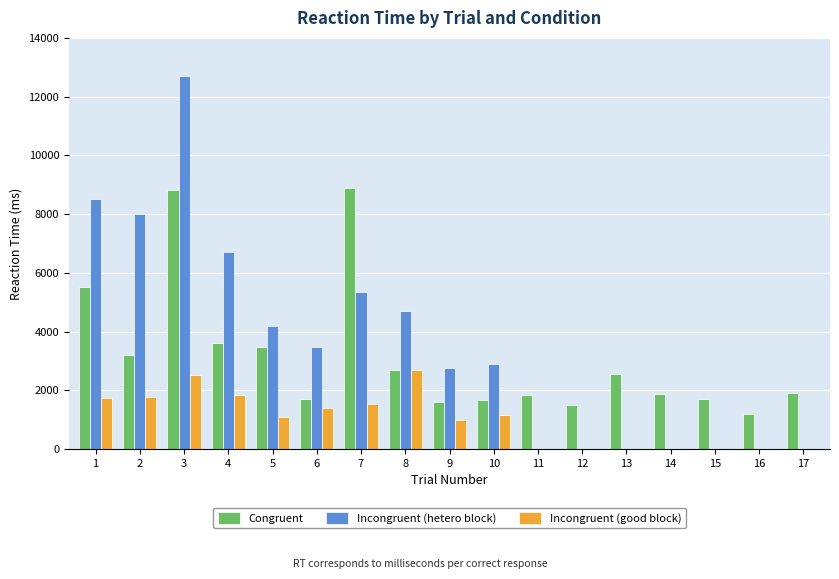

What are all the series names shown in the legend?

Congruent, Incongruent (hetero block), Incongruent (good block)